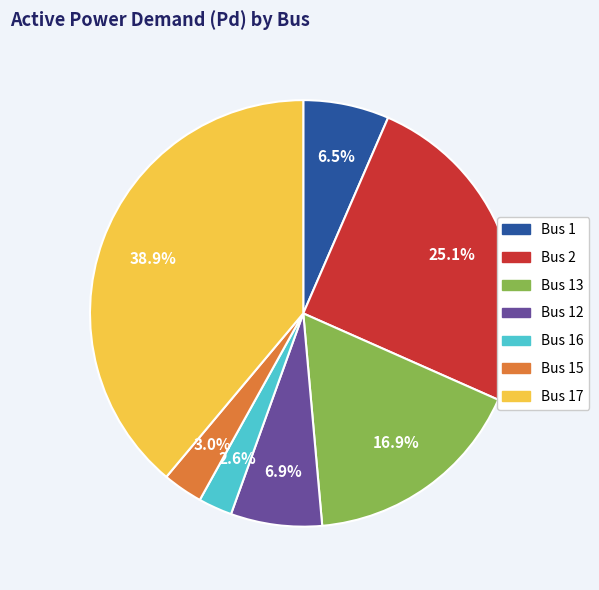

Does any single category account for the majority?

No